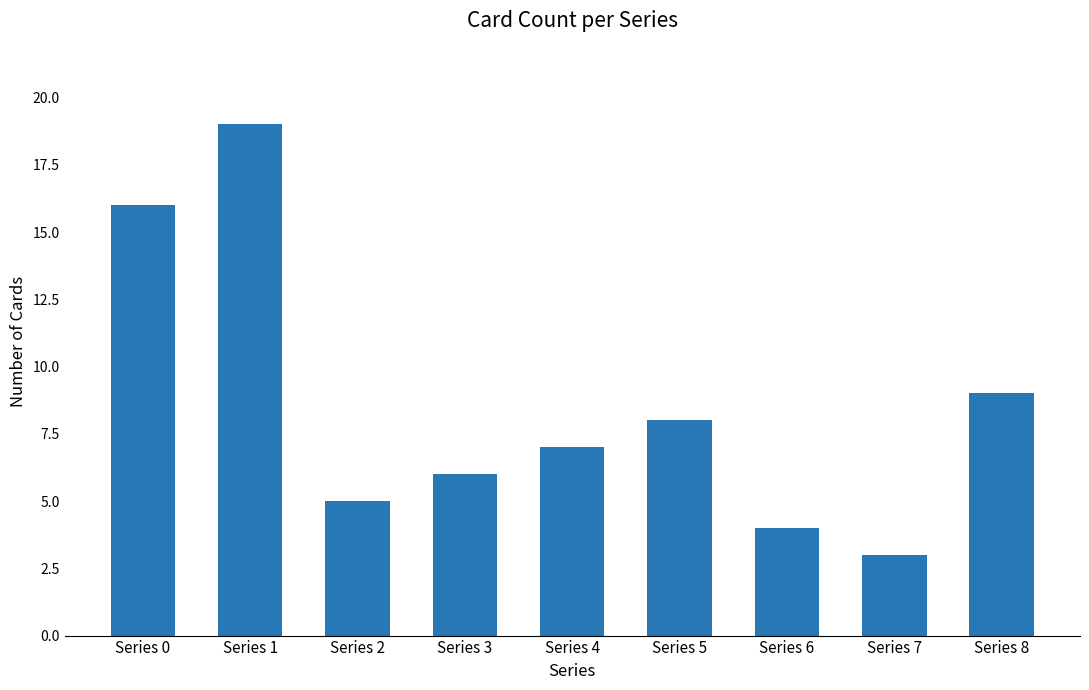

The value at Series 5 is 13. True or false?

False